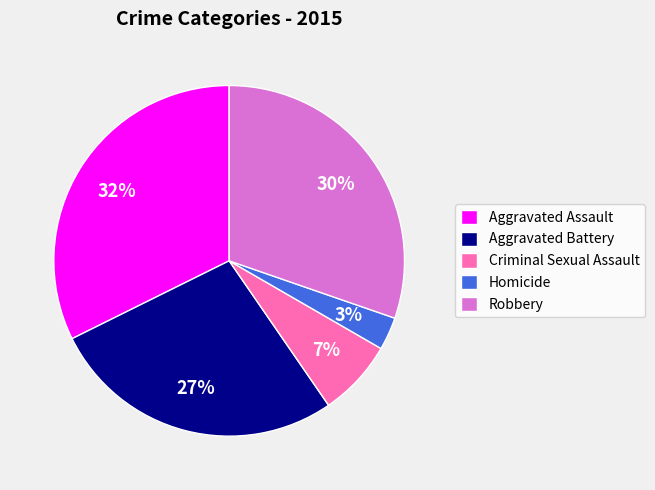

To the nearest percent, what percentage of the pie is Homicide?

3%